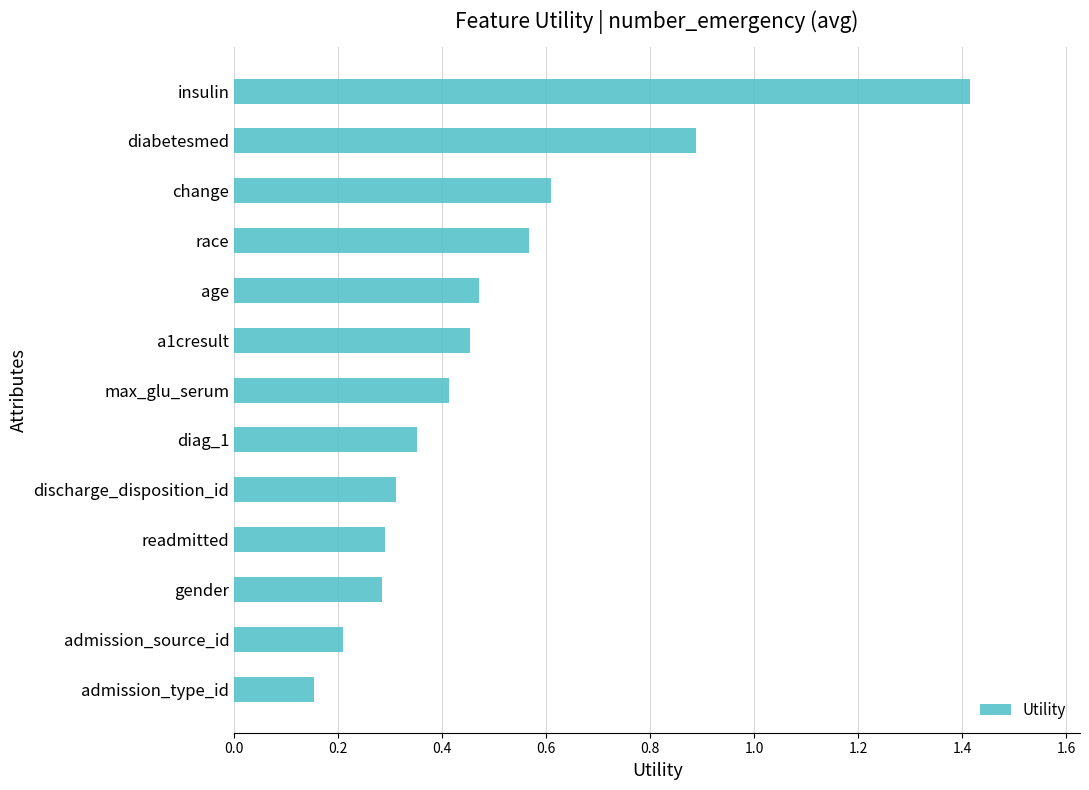

What is the label of the 13th bar from the bottom?

insulin